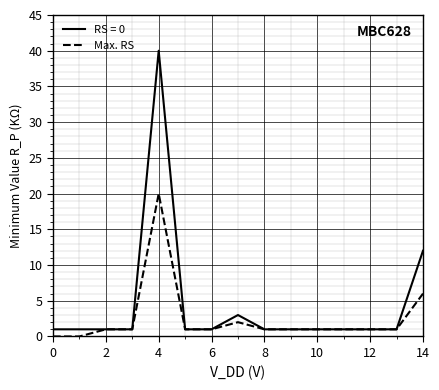

Is this an area chart (filled region under the line)?

No